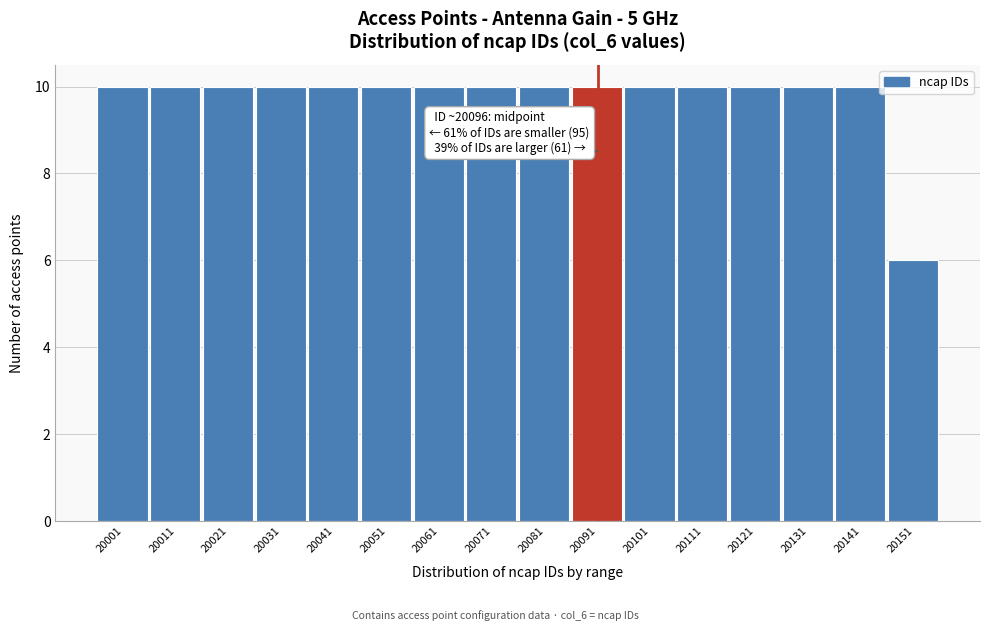

Reading right to left, extract all data points from this chart.

20151=6	20141=10	20131=10	20121=10	20111=10	20101=10	20091=10	20081=10	20071=10	20061=10	20051=10	20041=10	20031=10	20021=10	20011=10	20001=10